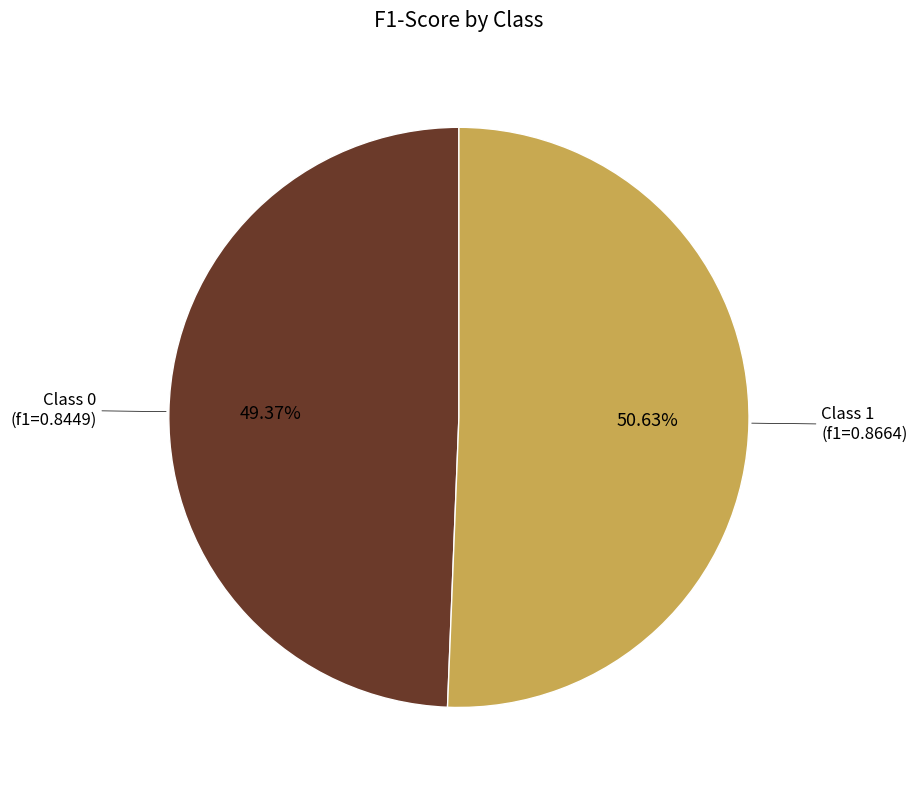

Is there a majority slice in this chart?

Yes